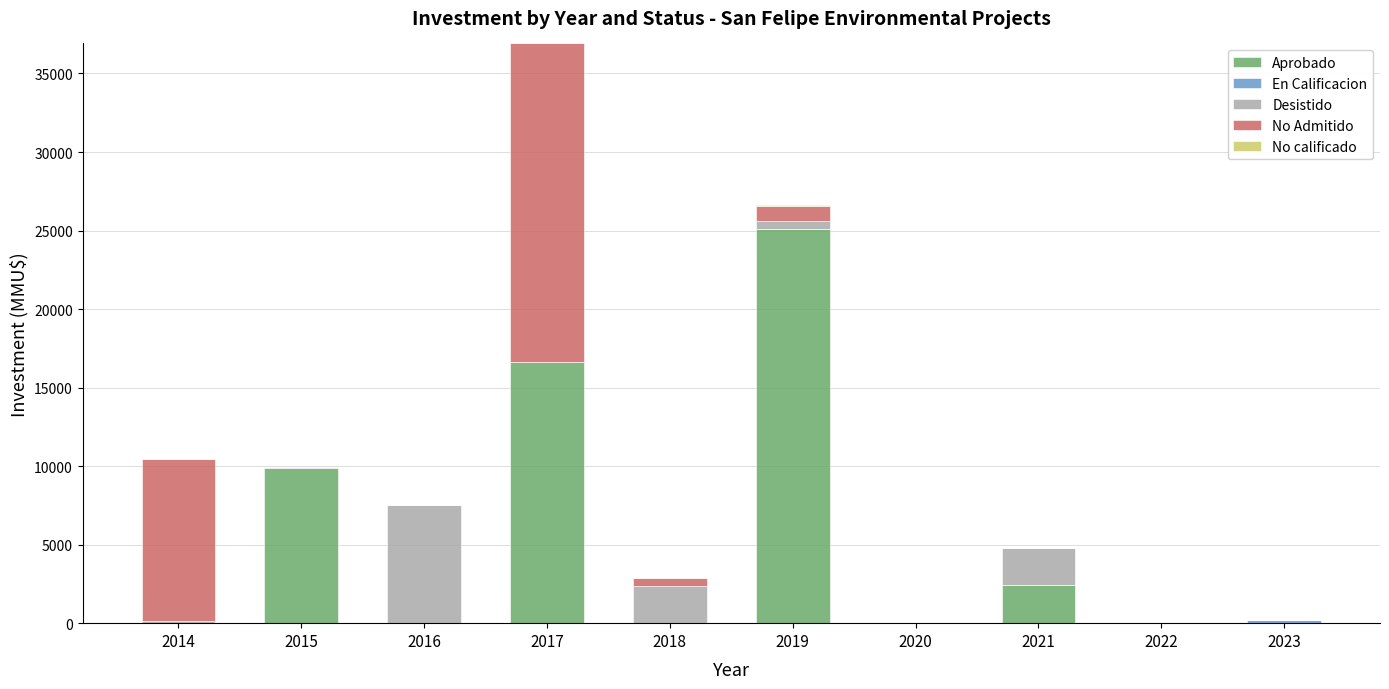

The Aprobado series shows 10005 at 2017. True or false?

False